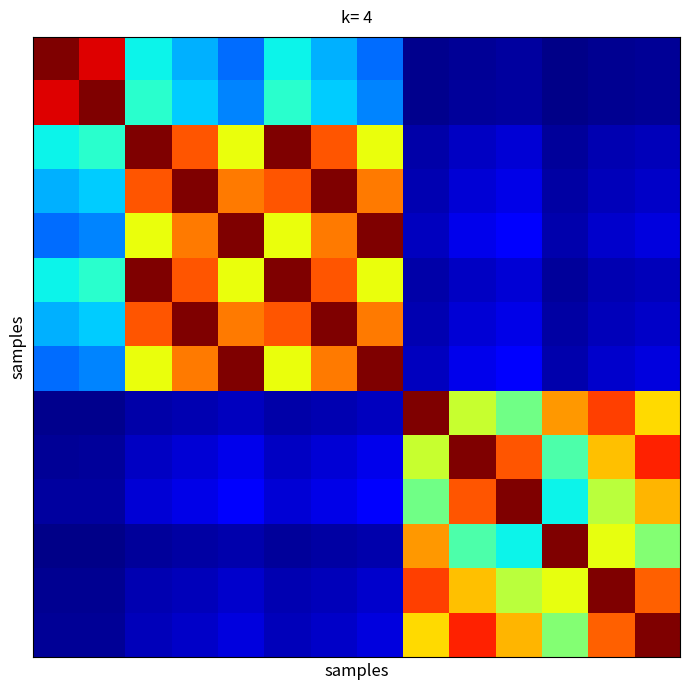

At how many categories does at least one series exceed 29?

14